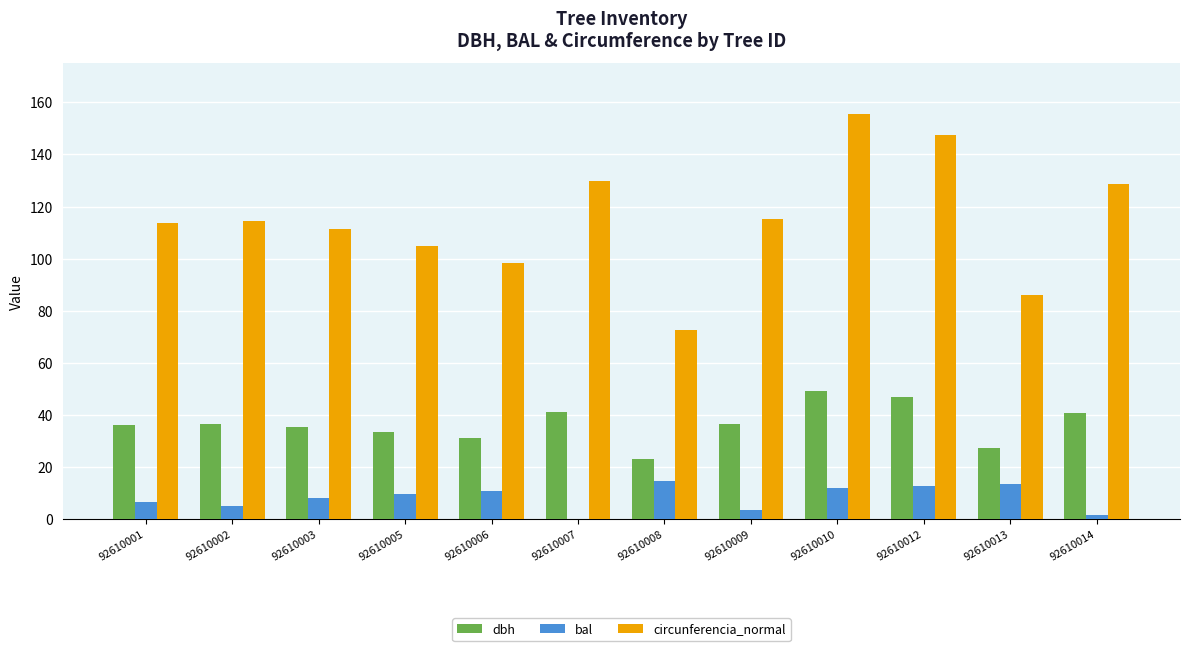

The bal series shows 11.9 at 92610010. True or false?

True